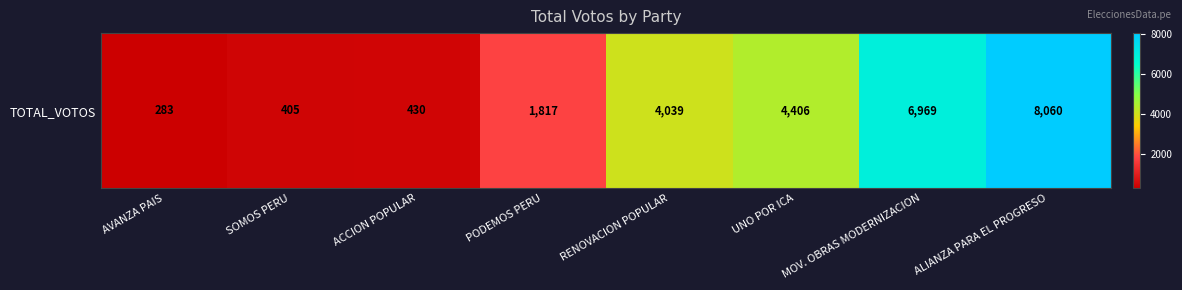

The chart shows a value of 6811 at RENOVACION POPULAR. True or false?

False